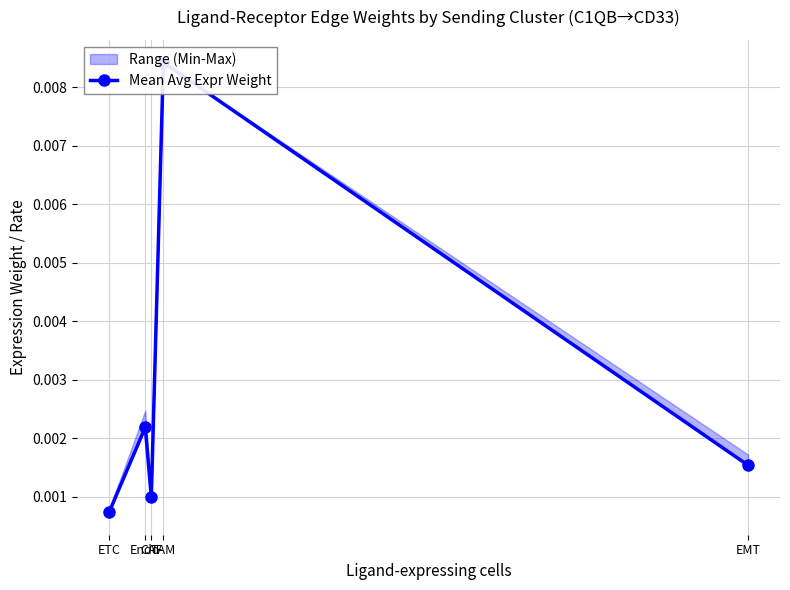

How many points are higher than both their immediate neighbors (excluding endpoints)?

2